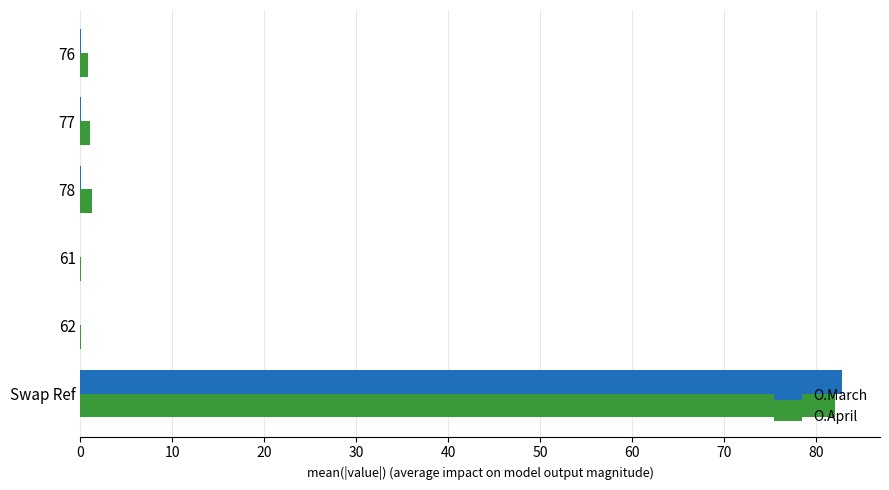

At which category is the sum across all series the highest?

Swap Ref